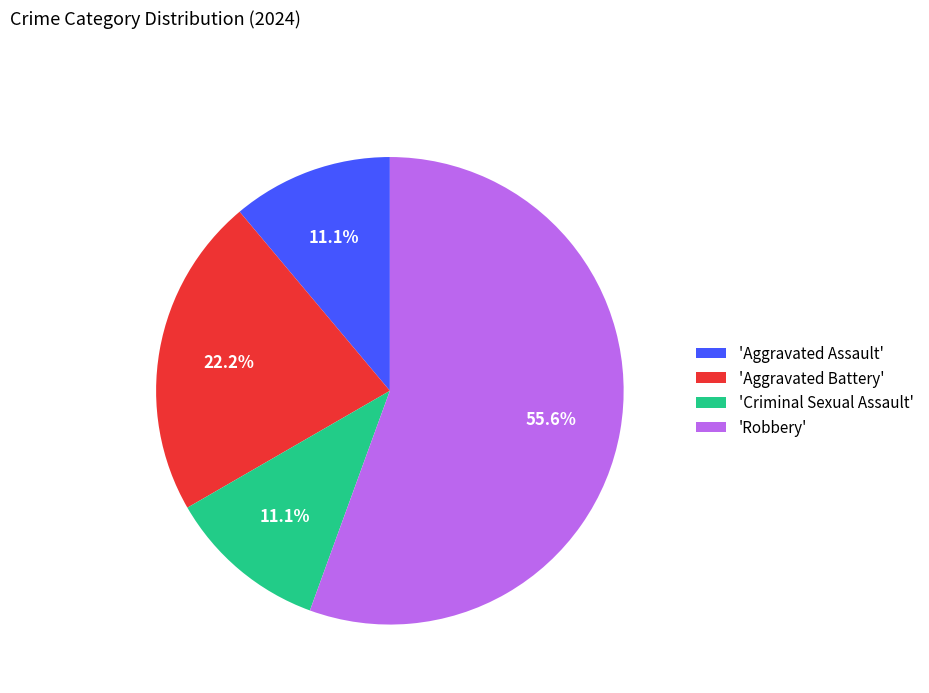

Which category accounts for the majority?

'Robbery'